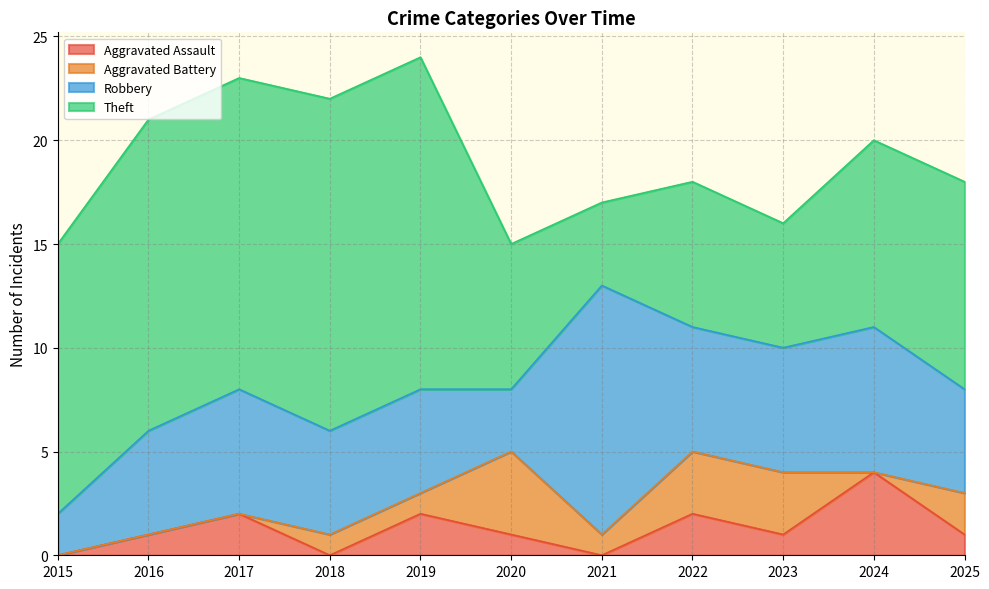

Does the chart display data point markers on the line(s)?

No